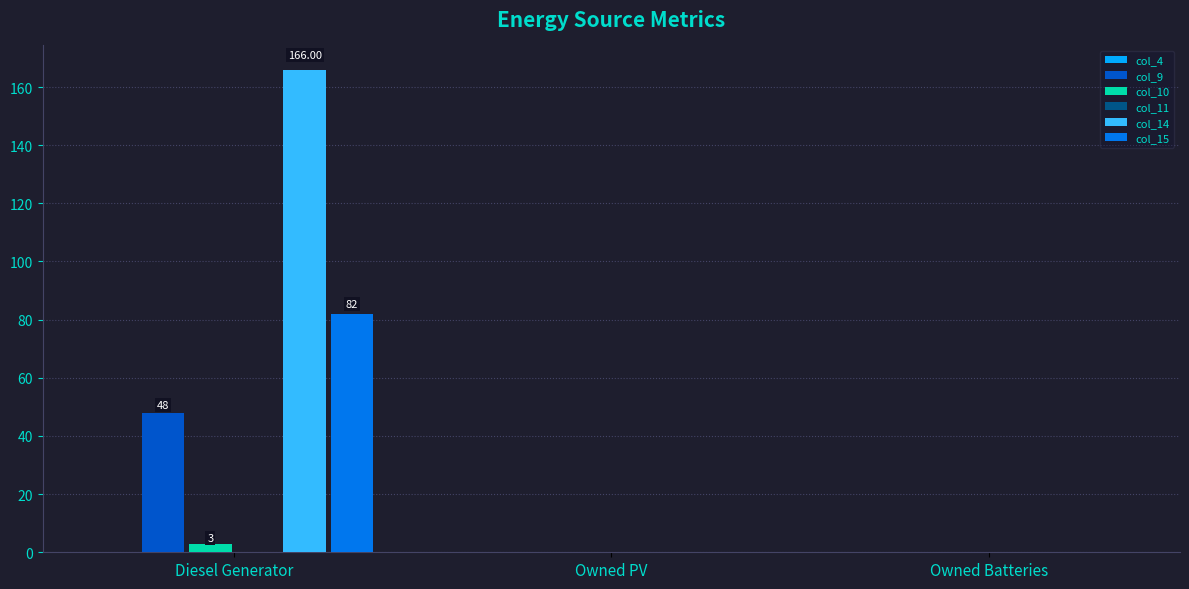

At which category is the sum across all series the highest?

Diesel Generator